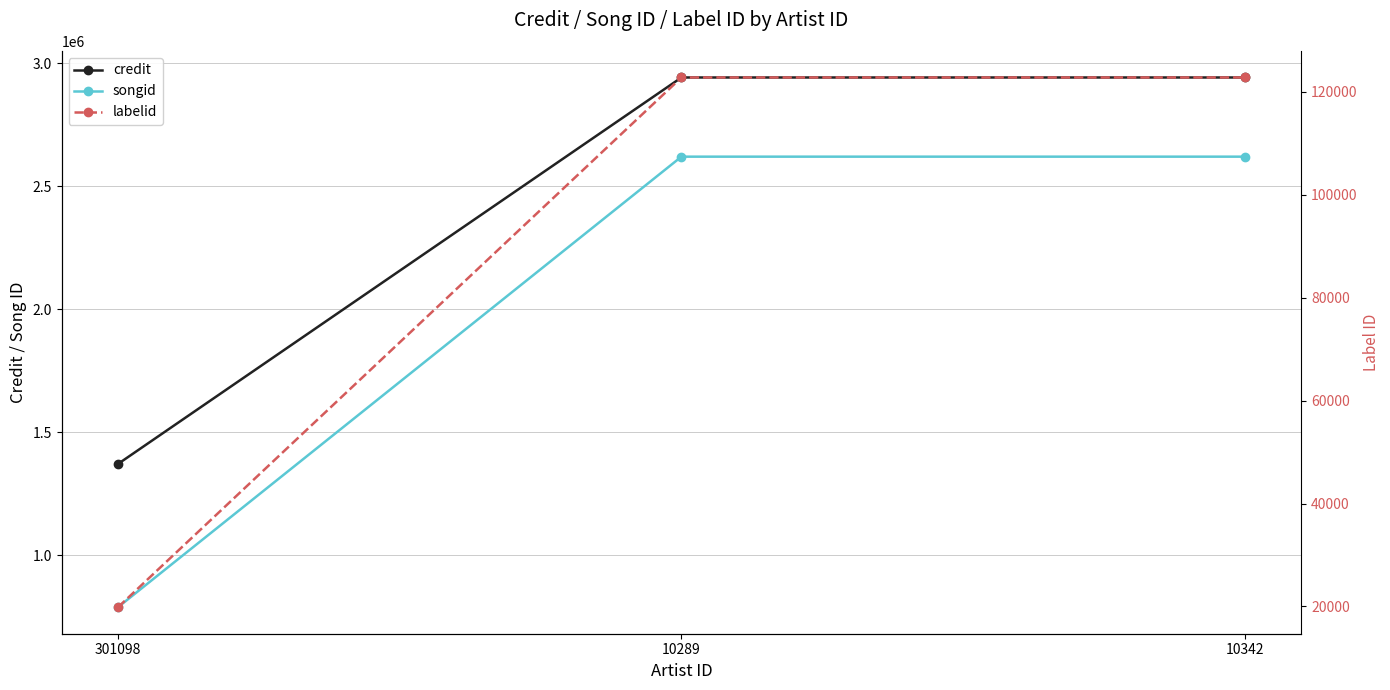

Reading left to right, transcribe all the data shown in this chart.

credit: 1370696	2942662	2942662
songid: 787832	2620609	2620609
labelid: 19856	122753	122753